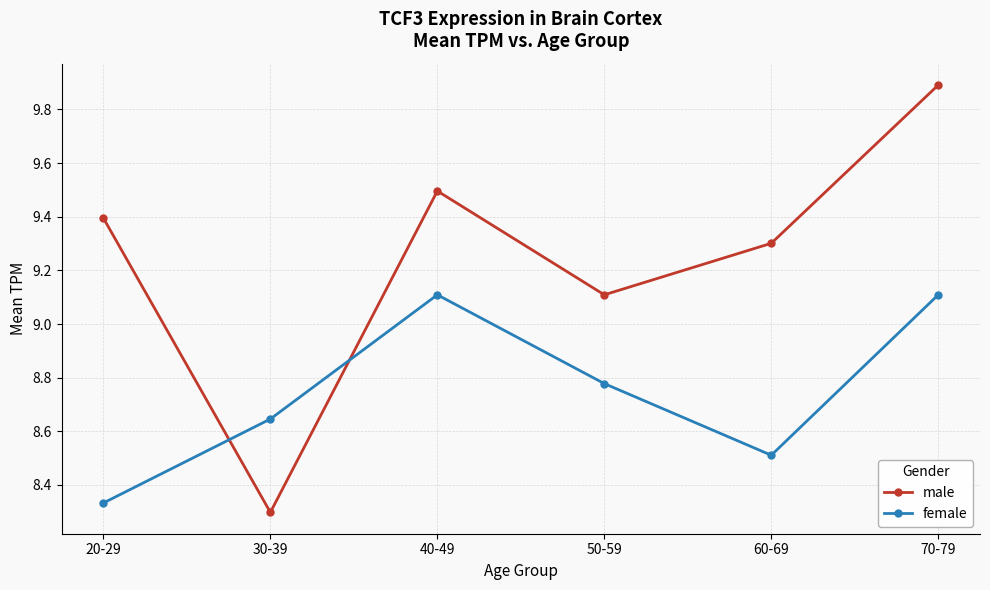

Where is the first local maximum for male?

40-49